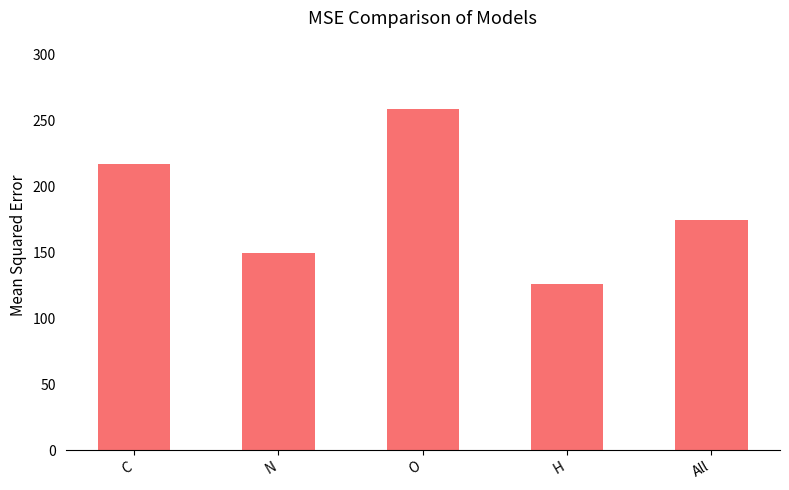

What position from the left is H?

4